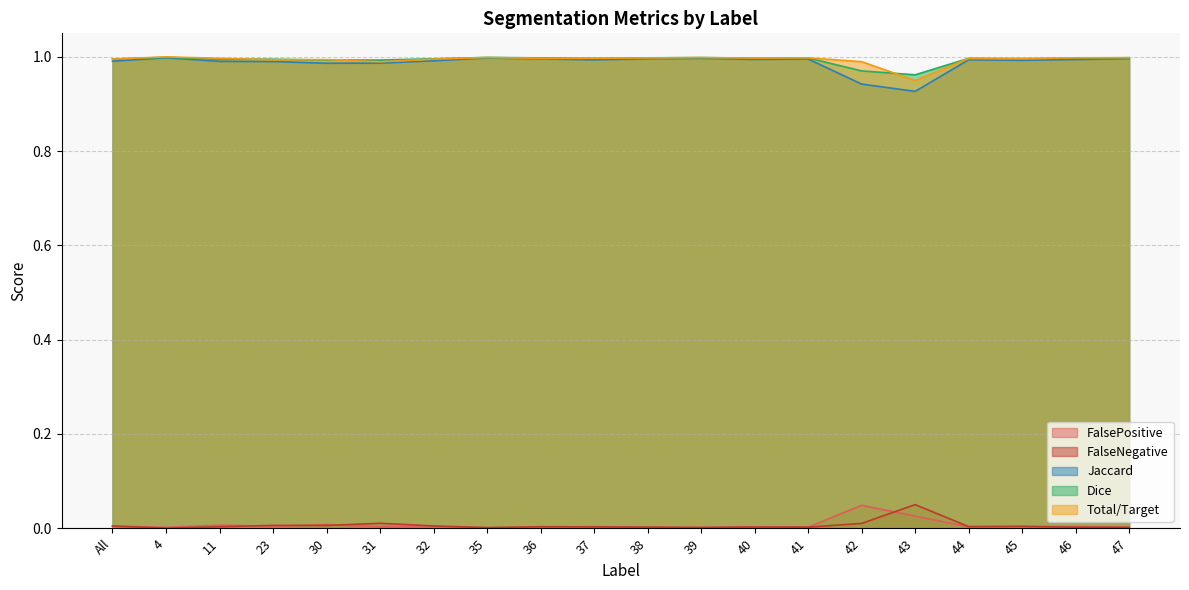

Between which two adjacent categories do Dice and Total/Target first intersect?

All and 4